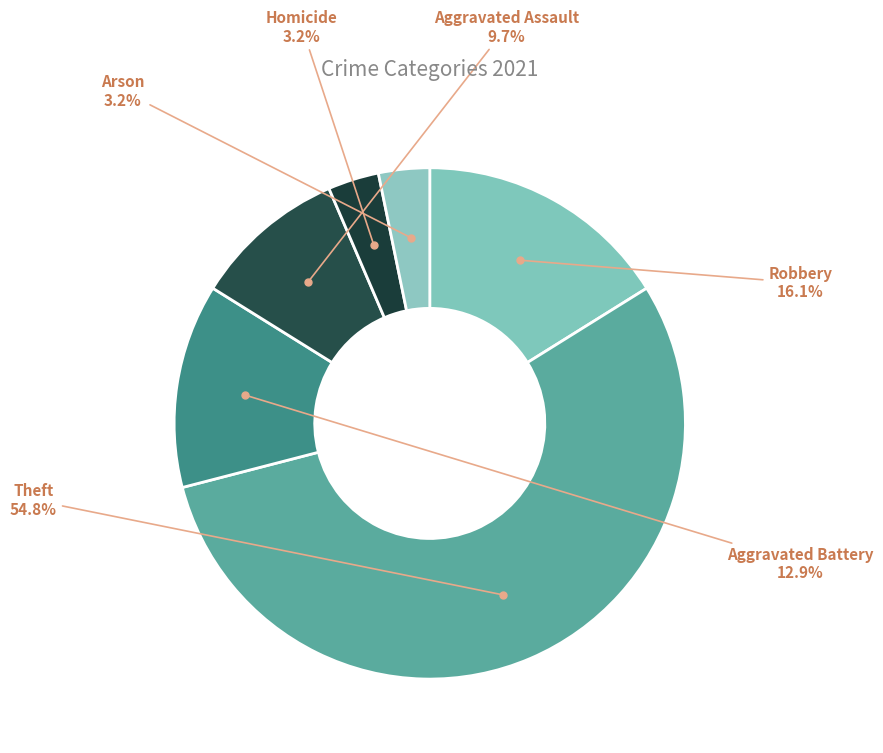

What portion of the pie excludes Arson?

96.8%